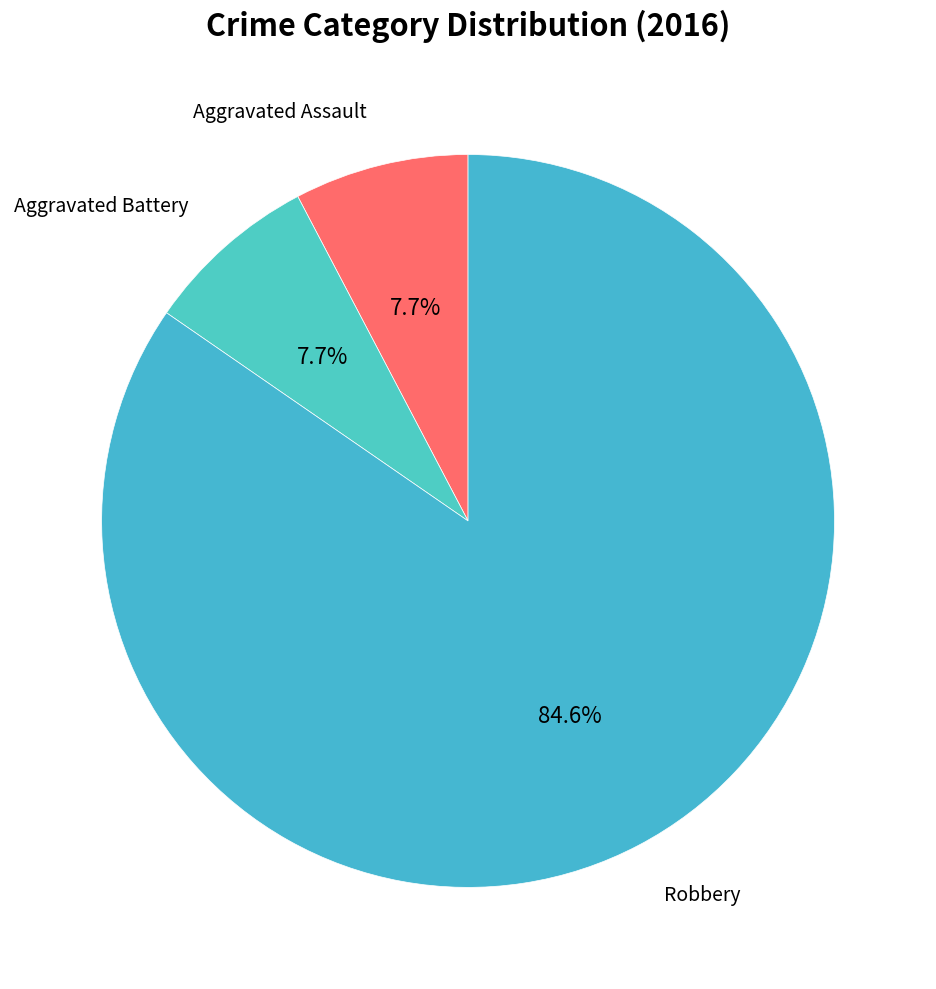

To the nearest percent, what is the average slice percentage?

33%